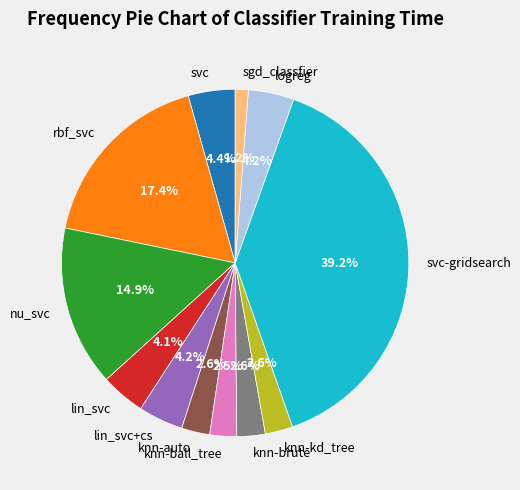

How many slices are in this pie chart?

12